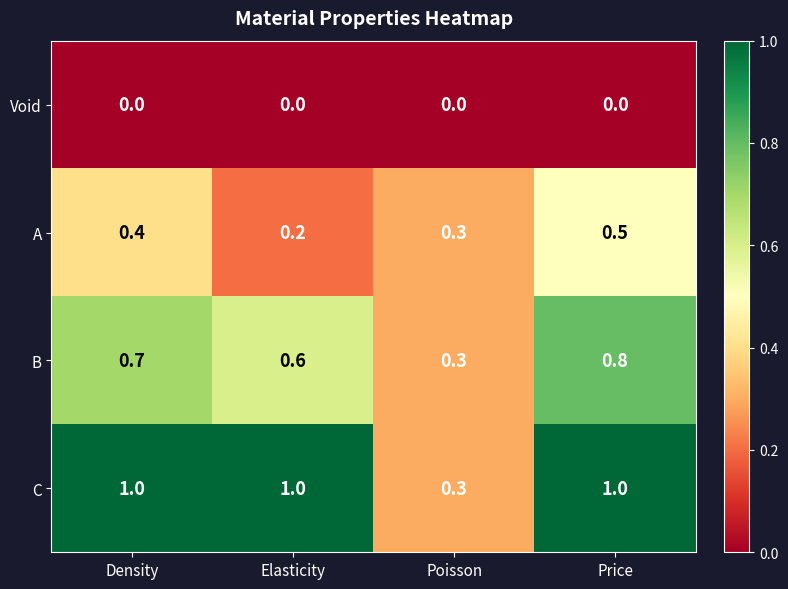

List the series in order of their overall mean, highest first.

C, B, A, Void